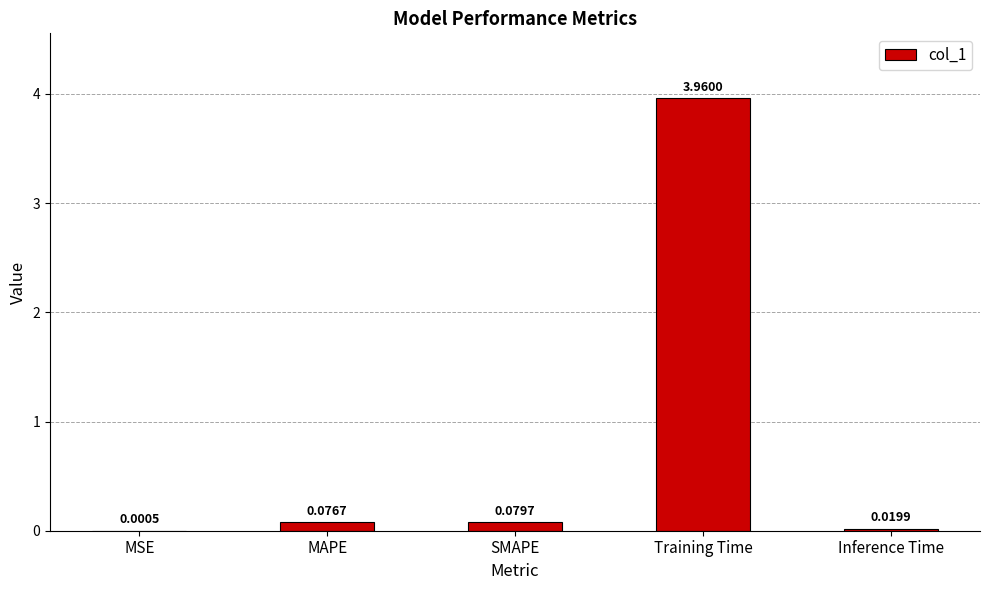

How many categories are shown in the chart?

5